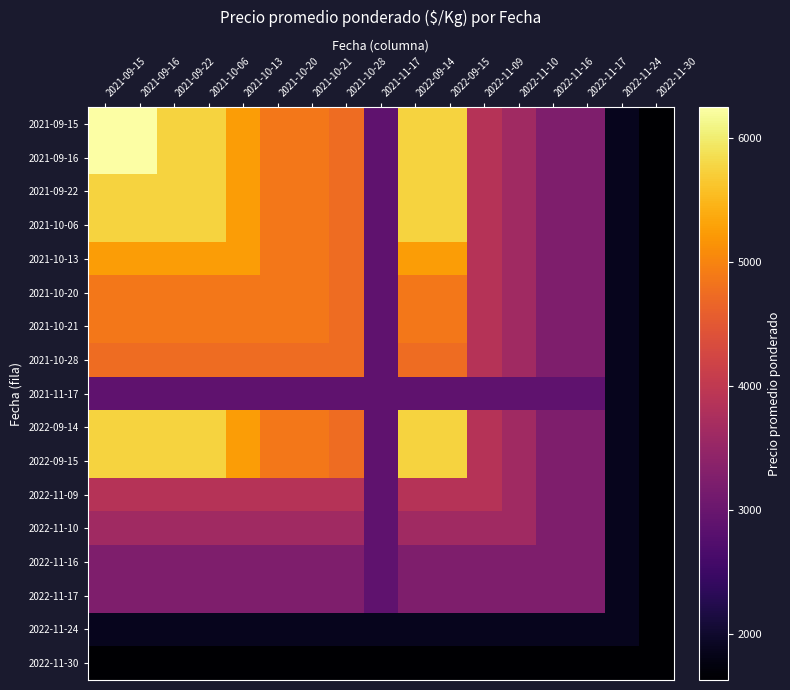

Which series has the widest spread of values?

2021-09-15